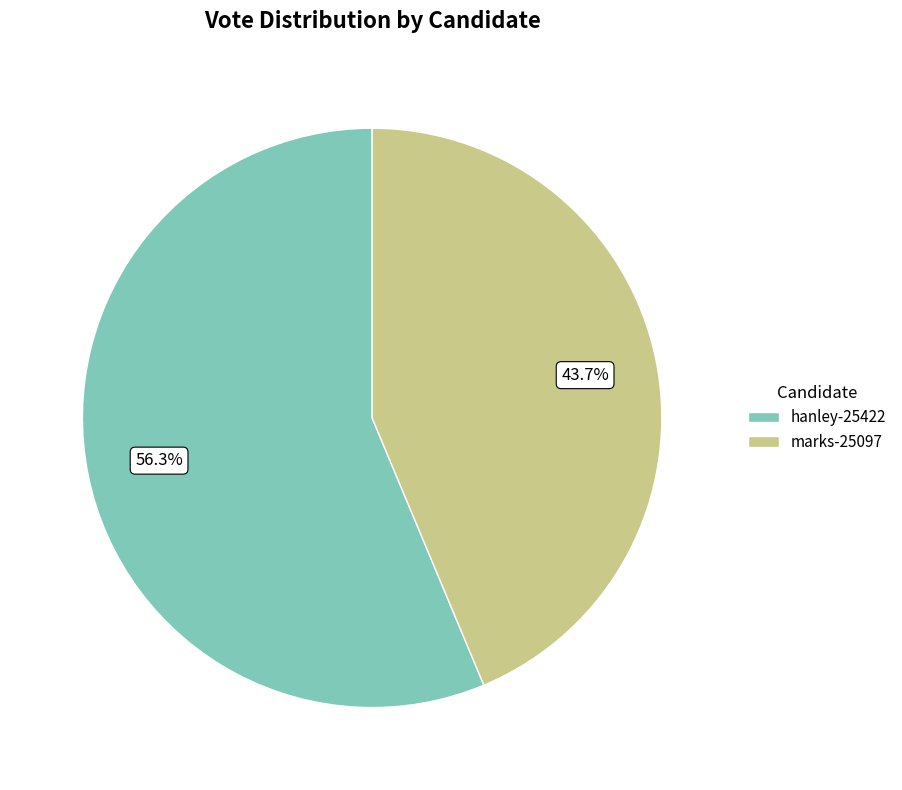

What is the smallest slice in the pie chart?

marks-25097